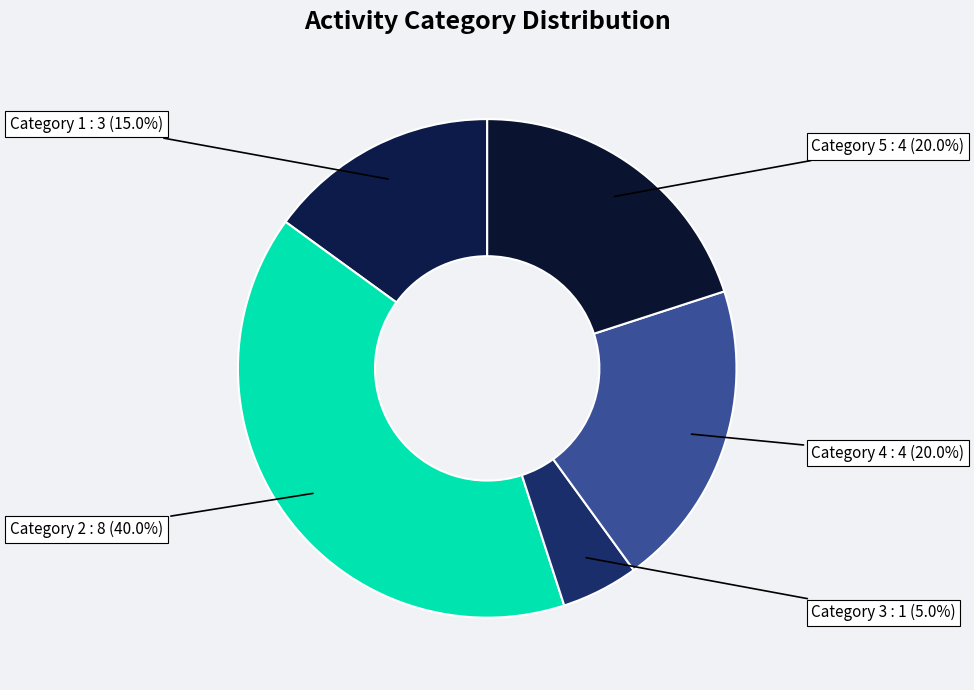

Approximately how many times larger is the value at Category 5 compared to Category 1?

1.3